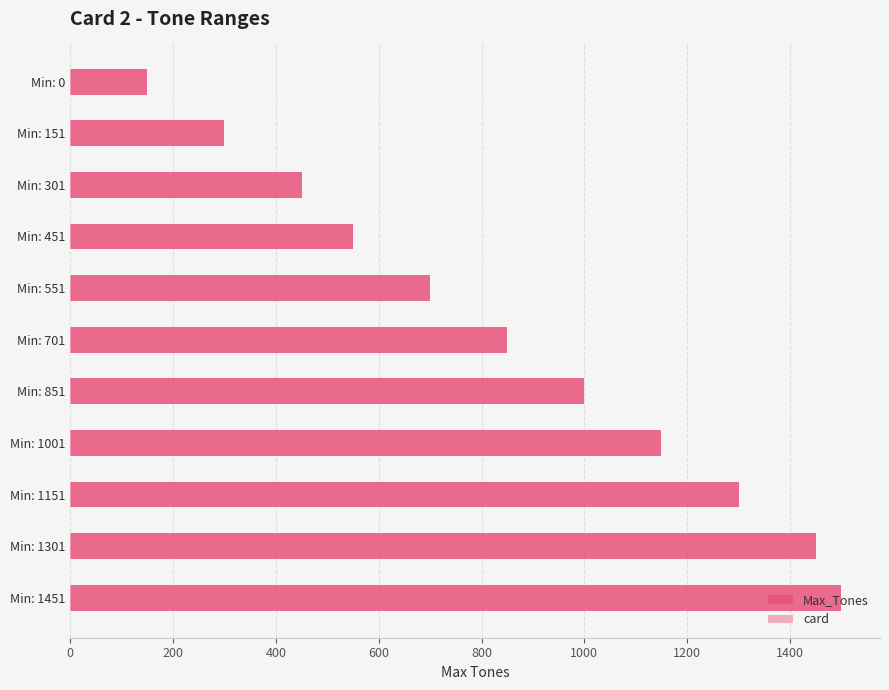

Reading left to right, what are all the values shown in this chart?

Max_Tones: 150.0	300.0	450.0	550.0	700.0	850.0	1000.0	1150.0	1300.0	1450.0	1500.0
card: 0.5	0.5	0.5	0.5	0.5	0.5	0.5	0.5	0.5	0.5	0.5